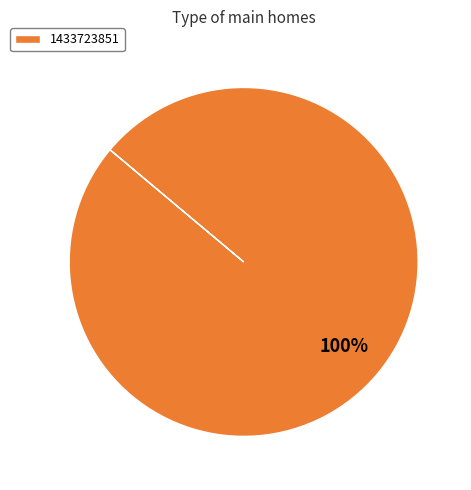

How many slices are in this pie chart?

1